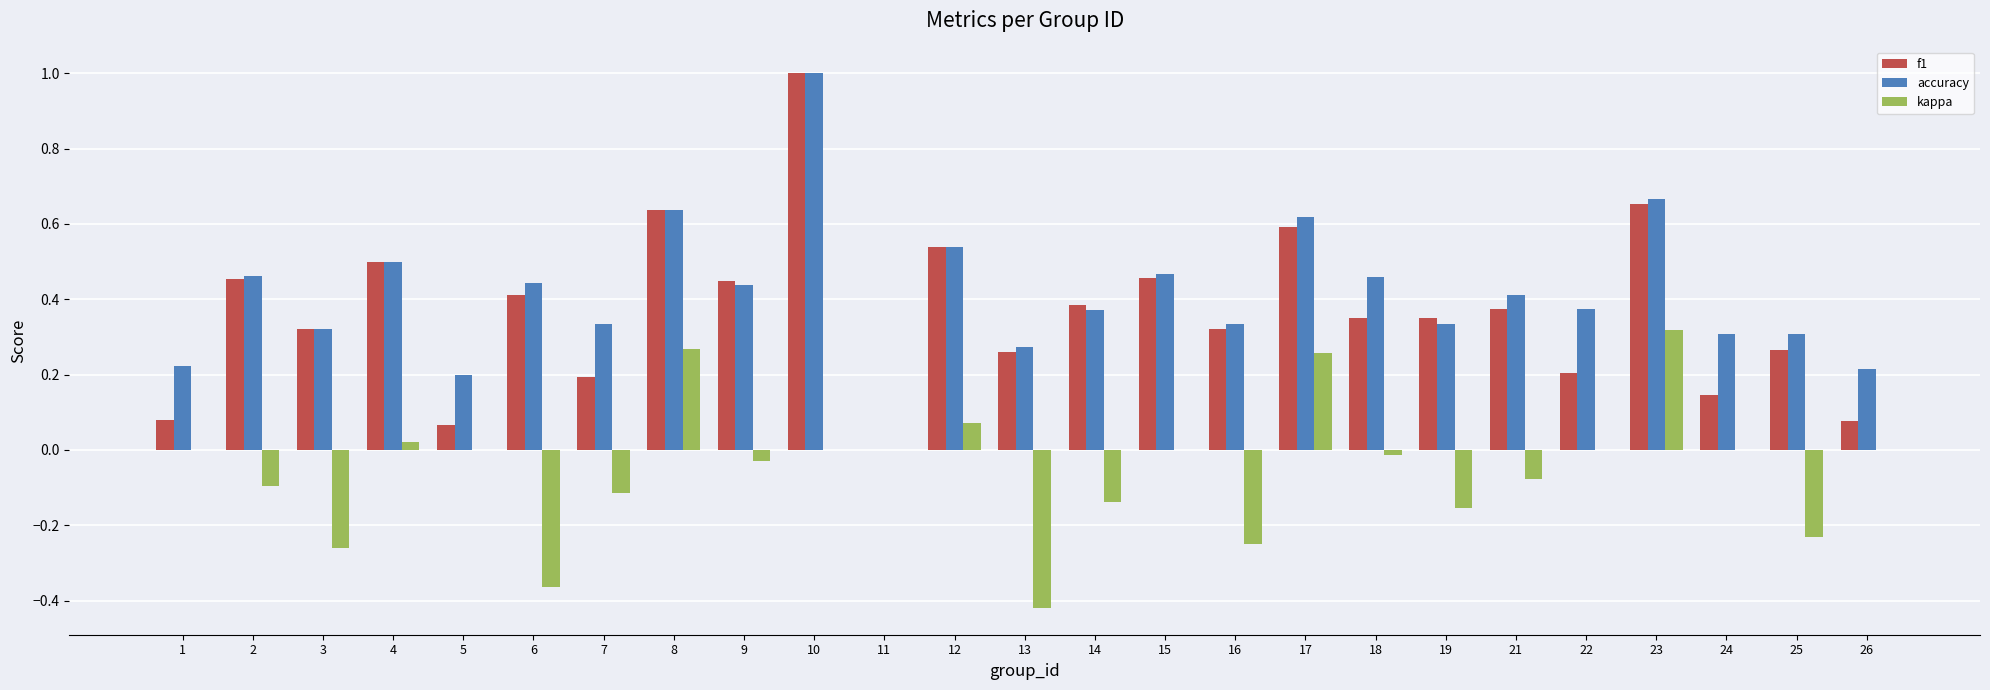

At which label is accuracy closest to 0?

11